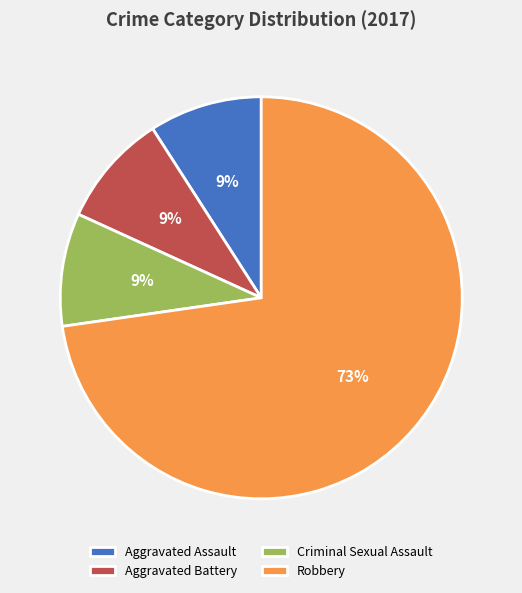

What percentage is the Criminal Sexual Assault slice, to the nearest percent?

9%